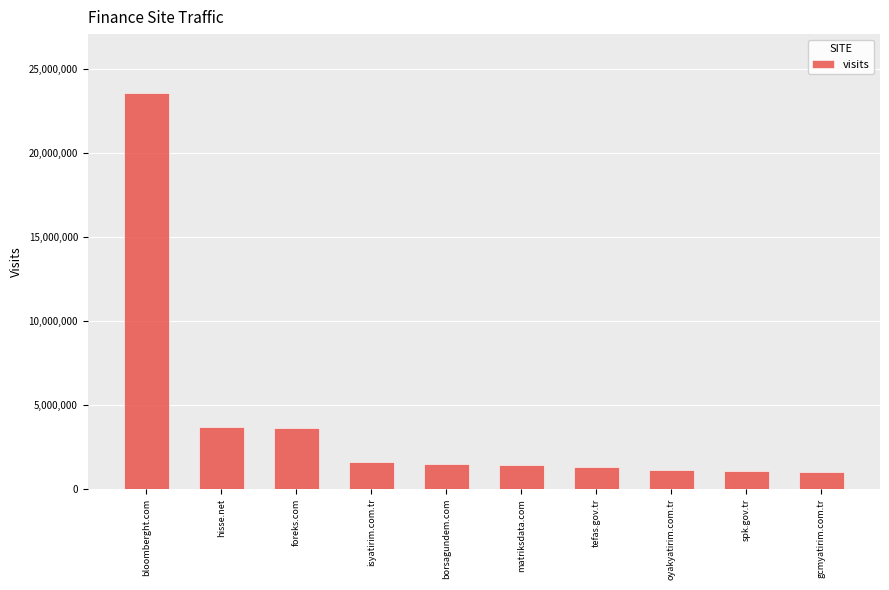

How many bars are there in total?

10